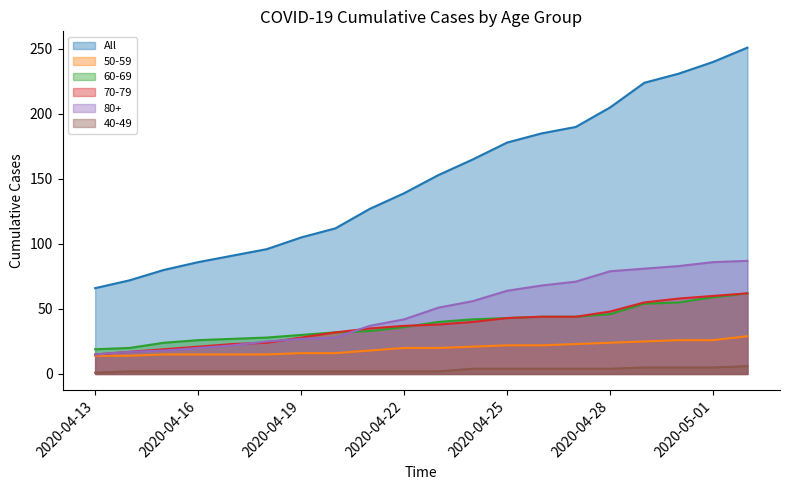

Which label corresponds to the largest value in the chart?

2020-05-02